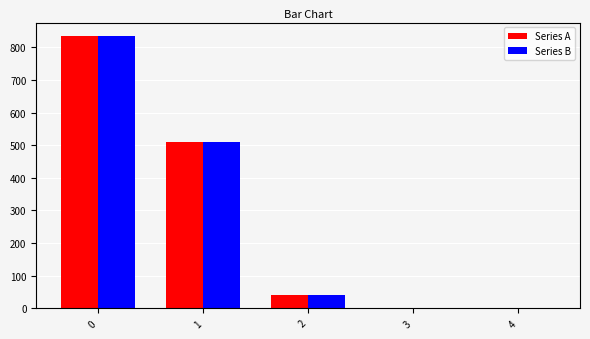

The value of Series B at 1 is 510. True or false?

True